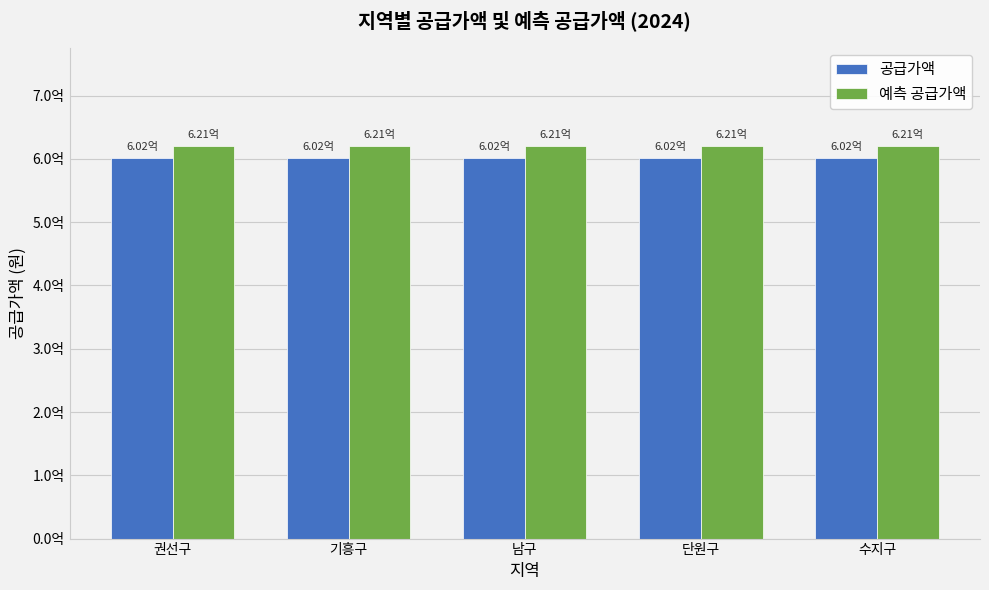

What is the label of the 1st bar from the left?

권선구